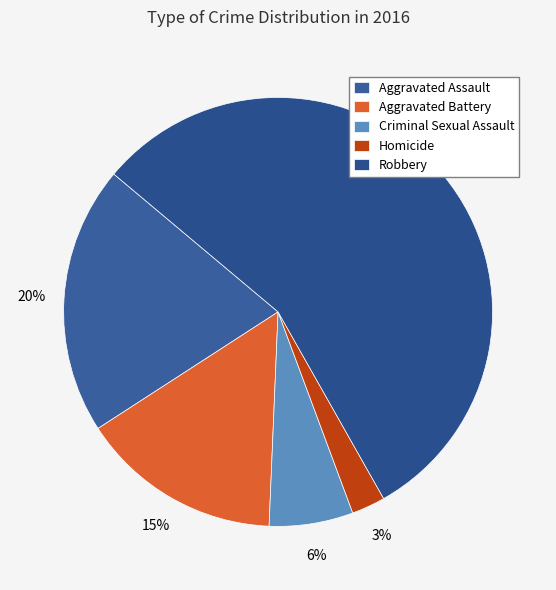

The Aggravated Battery slice represents 15% of the pie. True or false?

True